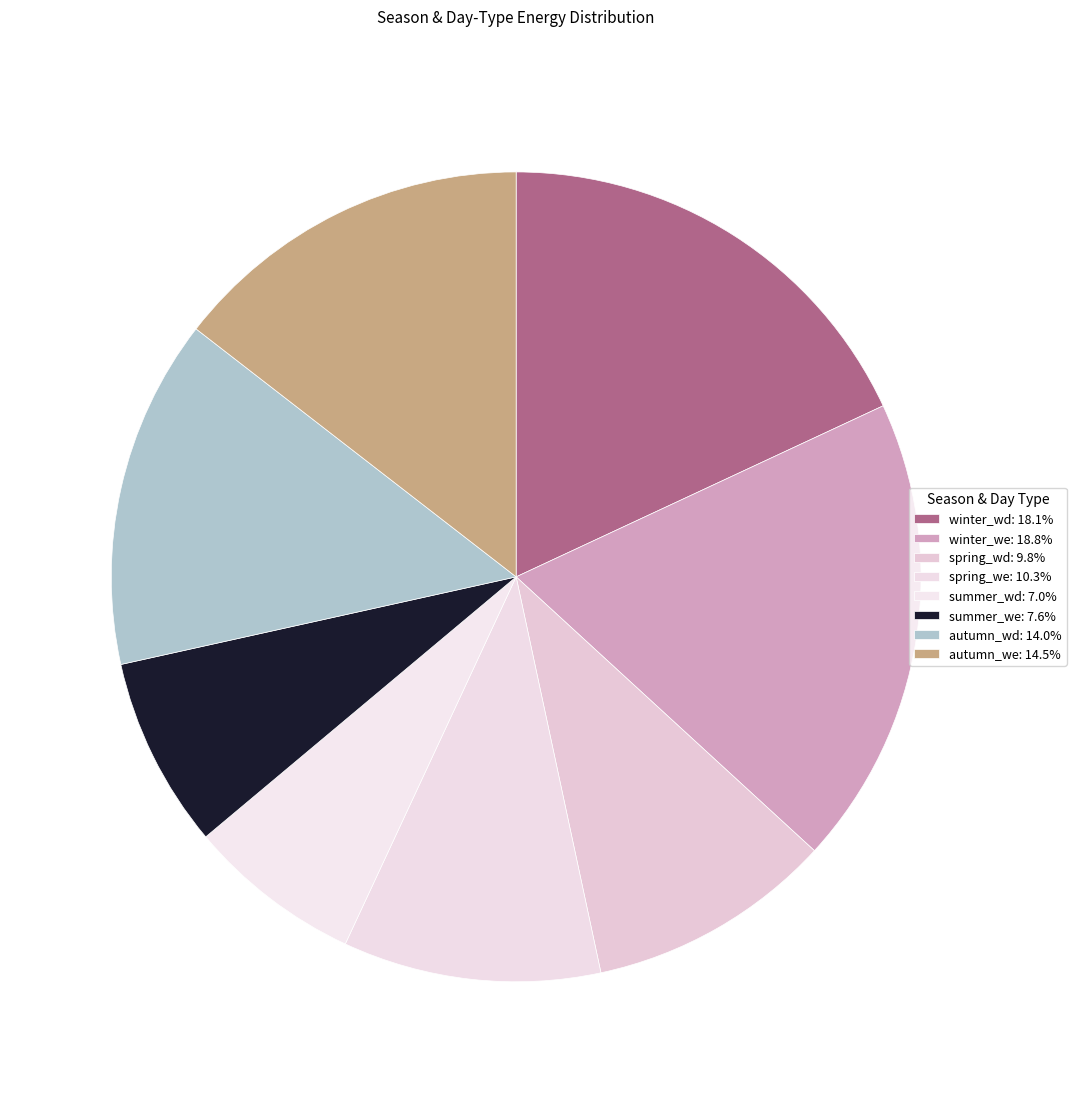

Is autumn_wd the majority of the pie?

No